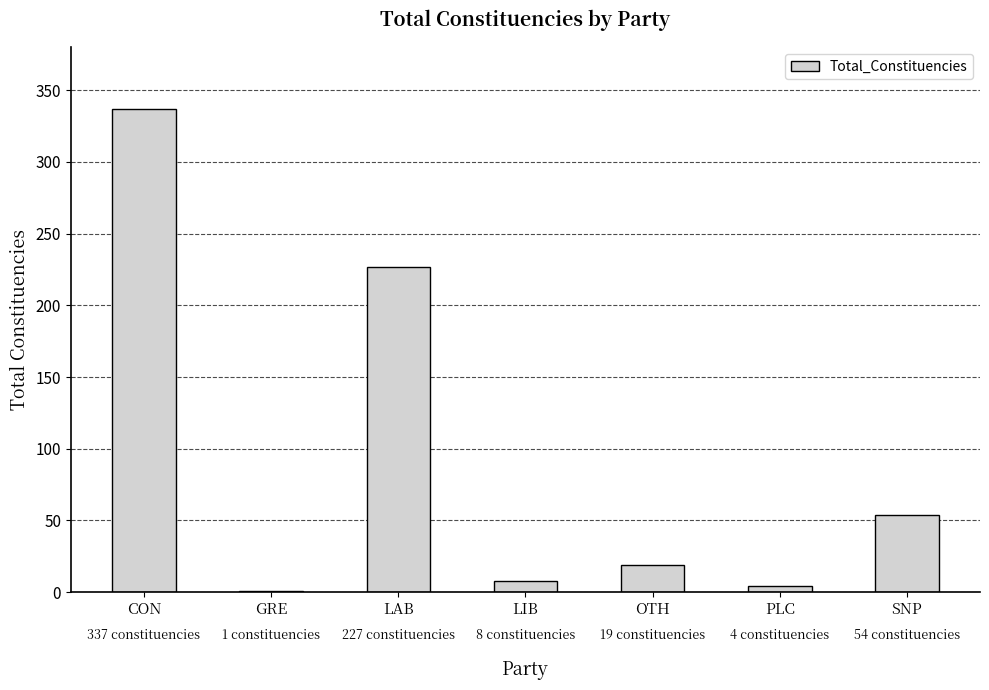

What is the approximate value at SNP, to the nearest 50?

50